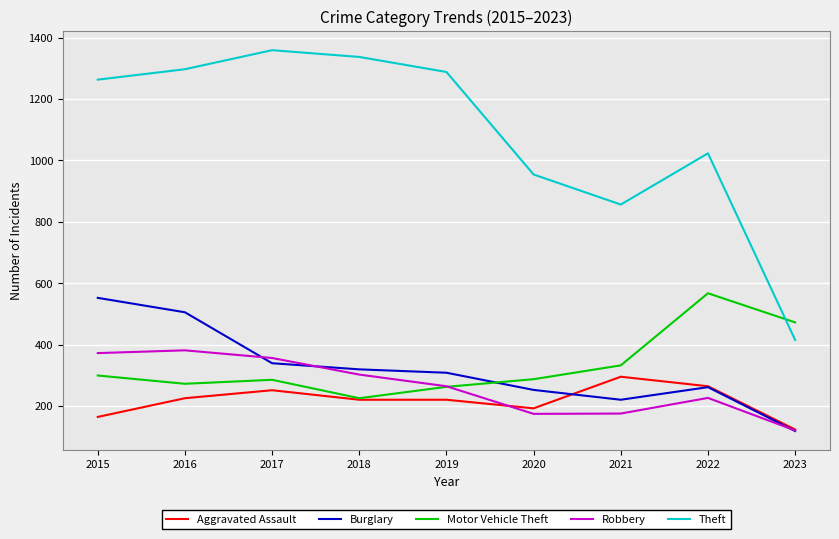

Where does the Motor Vehicle Theft series first go above 287?

2015